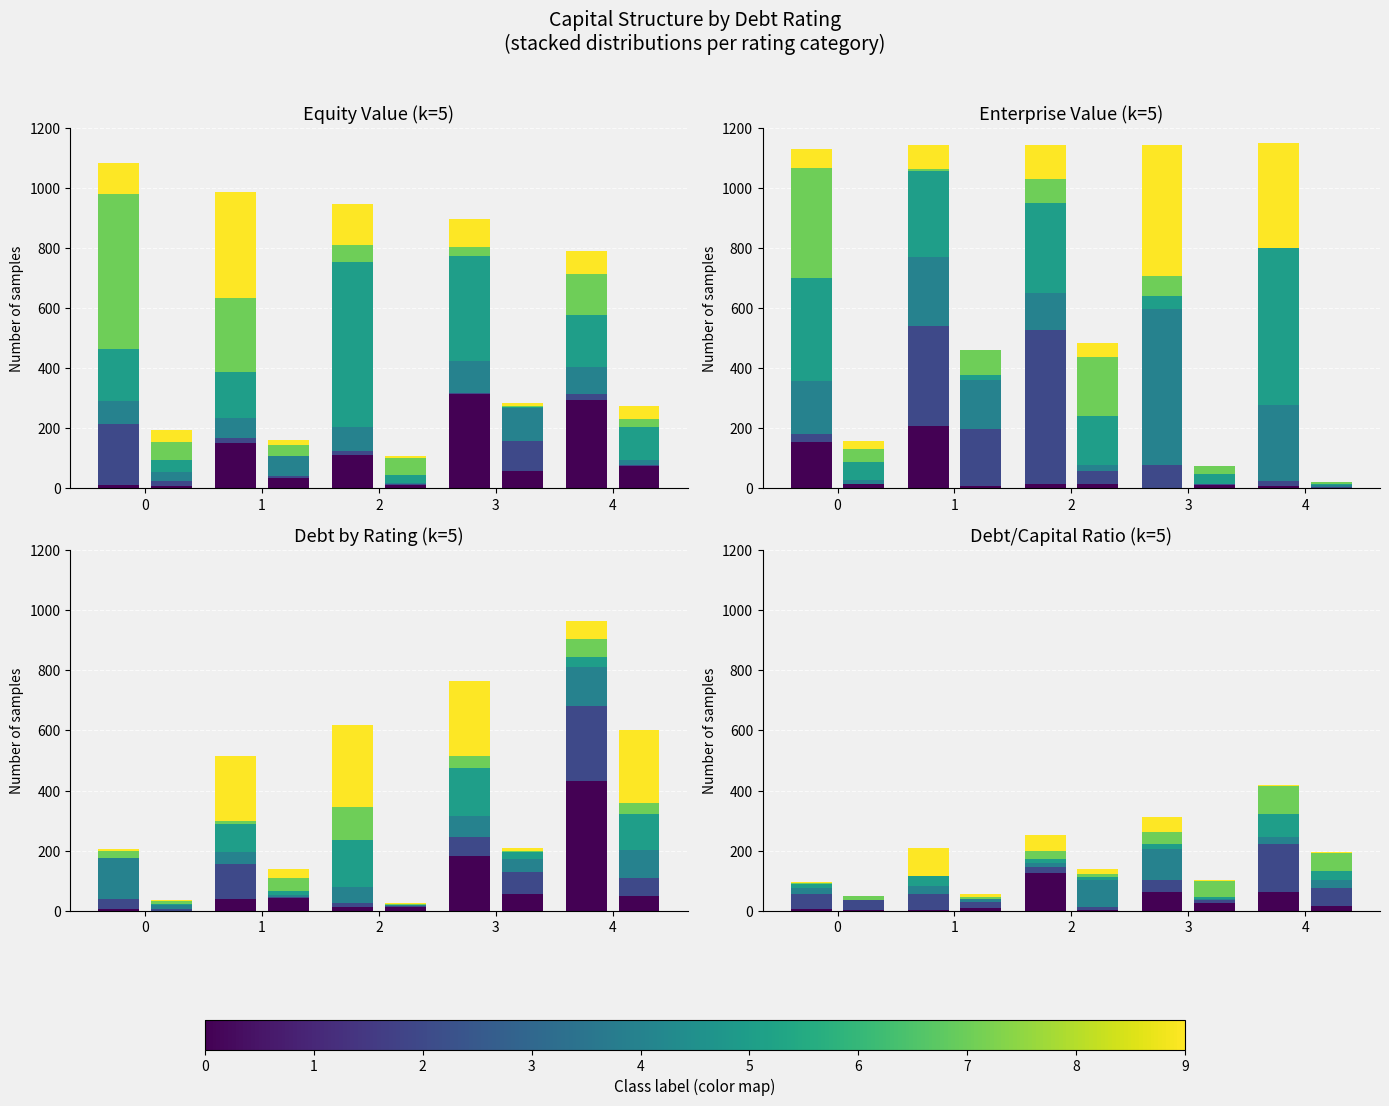

At how many categories does at least one series exceed 93?

4